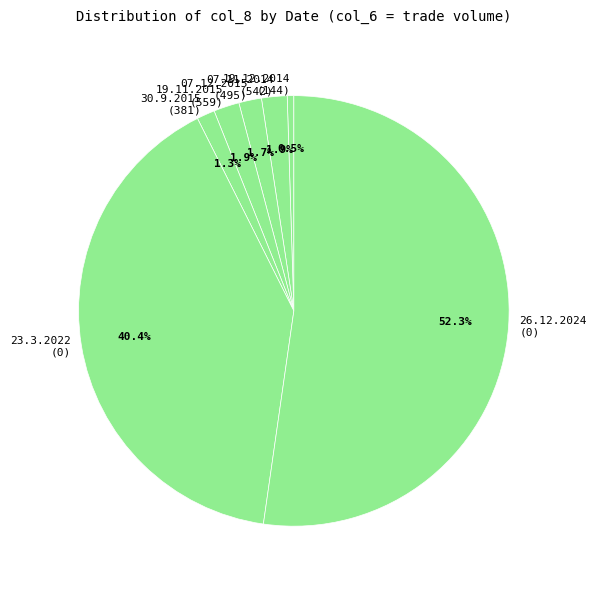

Is the sum of 30.9.2015 (381) and 07.11.2014 (542) greater than half?

No